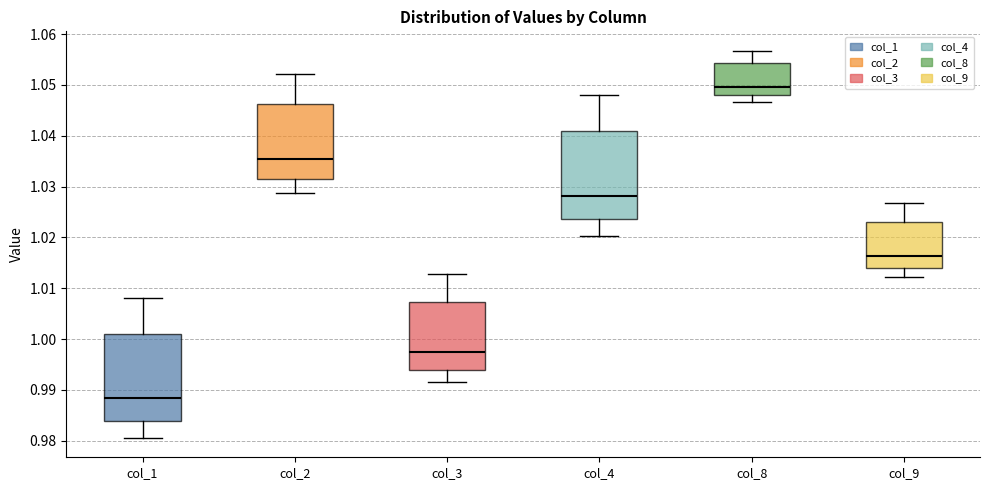

Which box's median line is the highest?

col_8